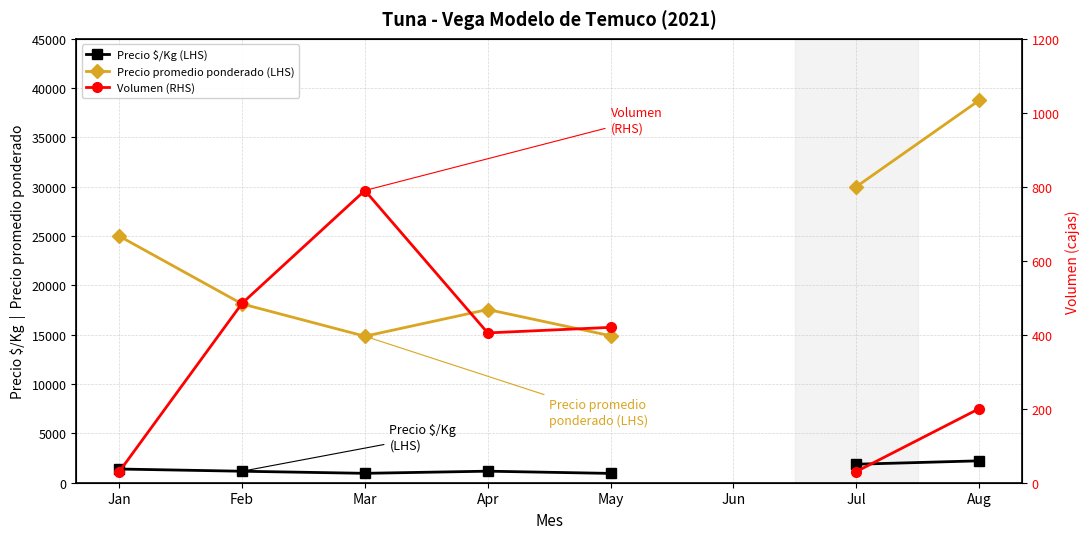

What is the value of the Precio $/Kg (LHS) point at the 2nd from the left?

1165.0